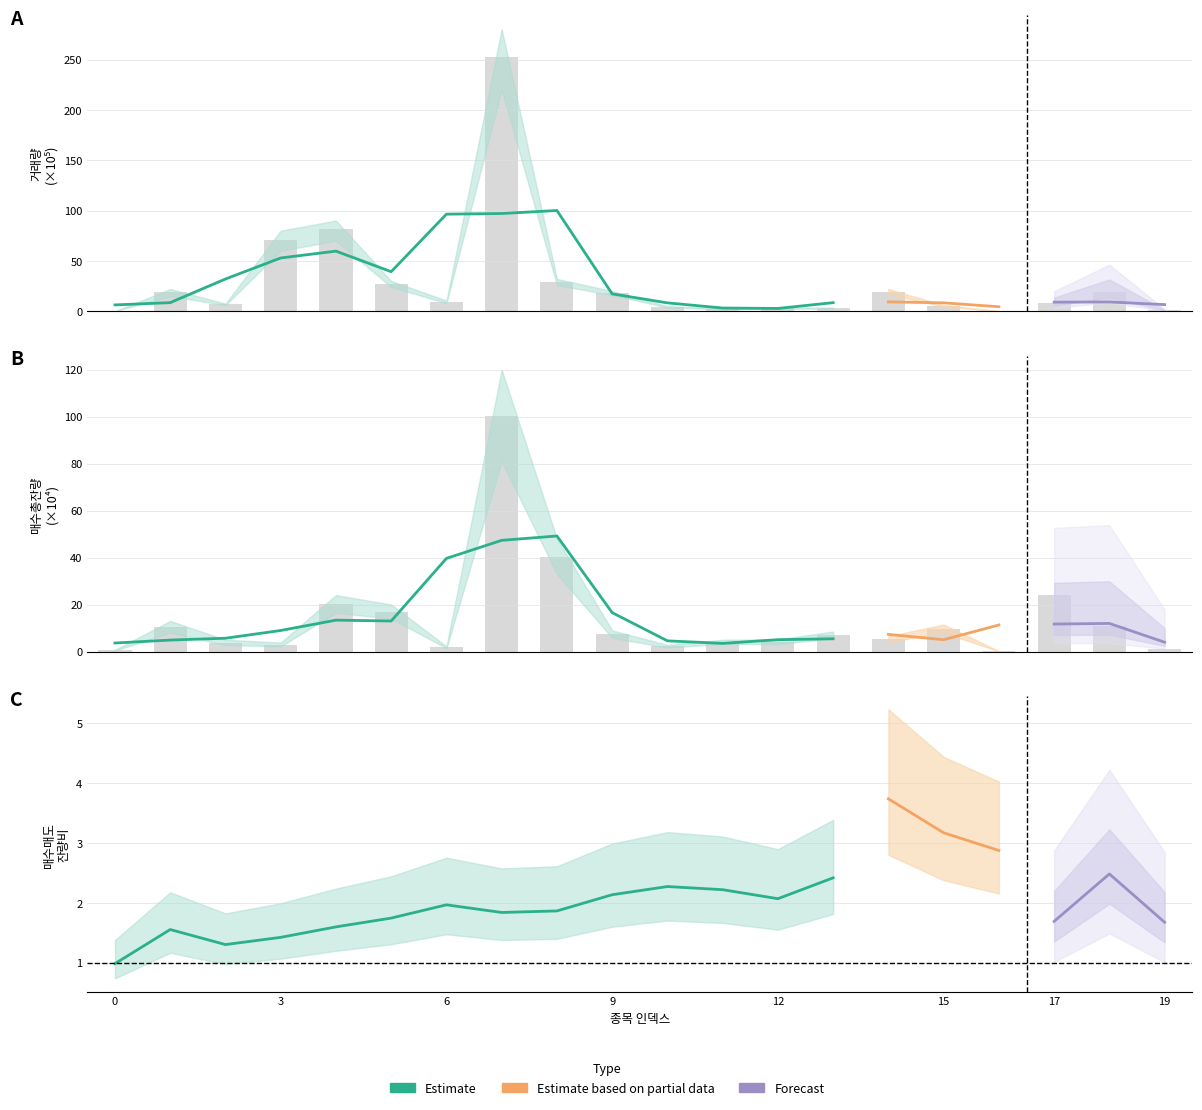

Does the chart contain stacked bars?

No